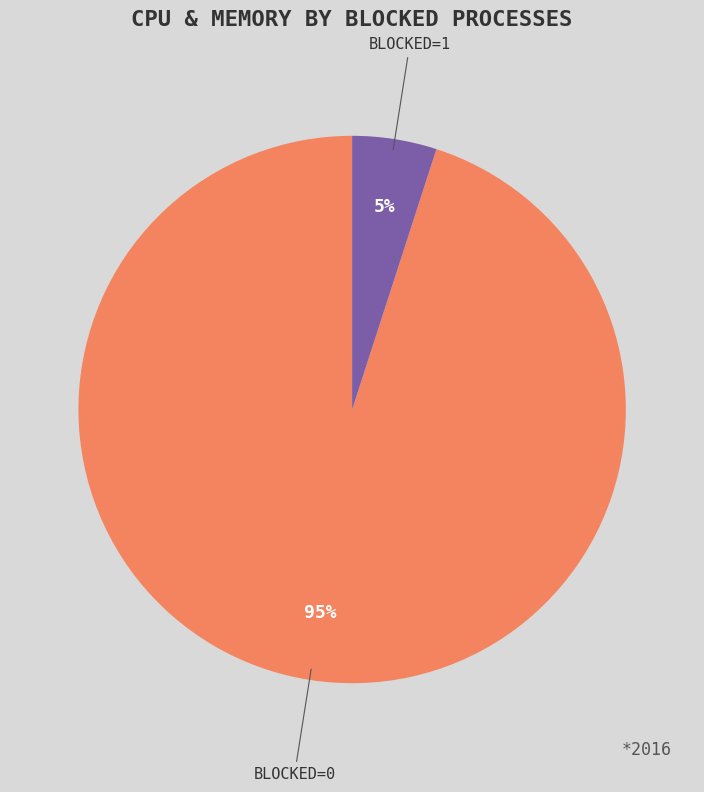

To the nearest percent, what is the average slice percentage?

50%